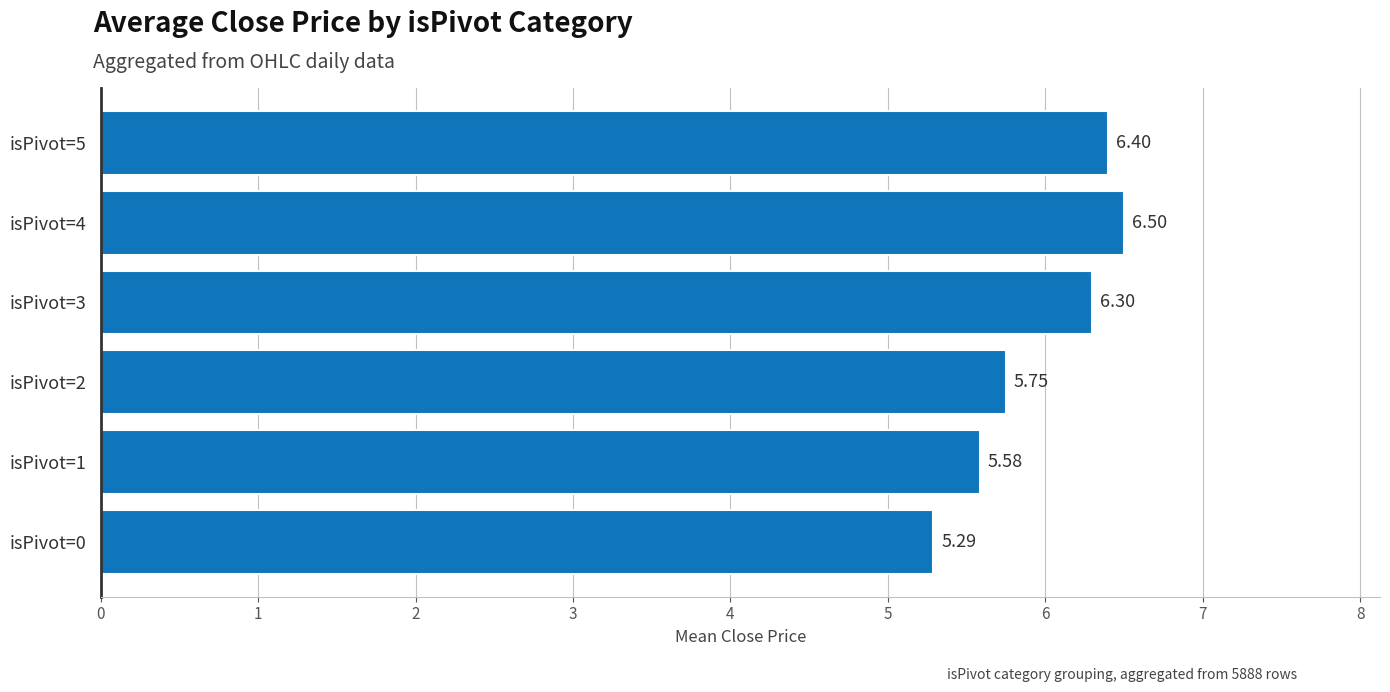

What is the average value?

6.0